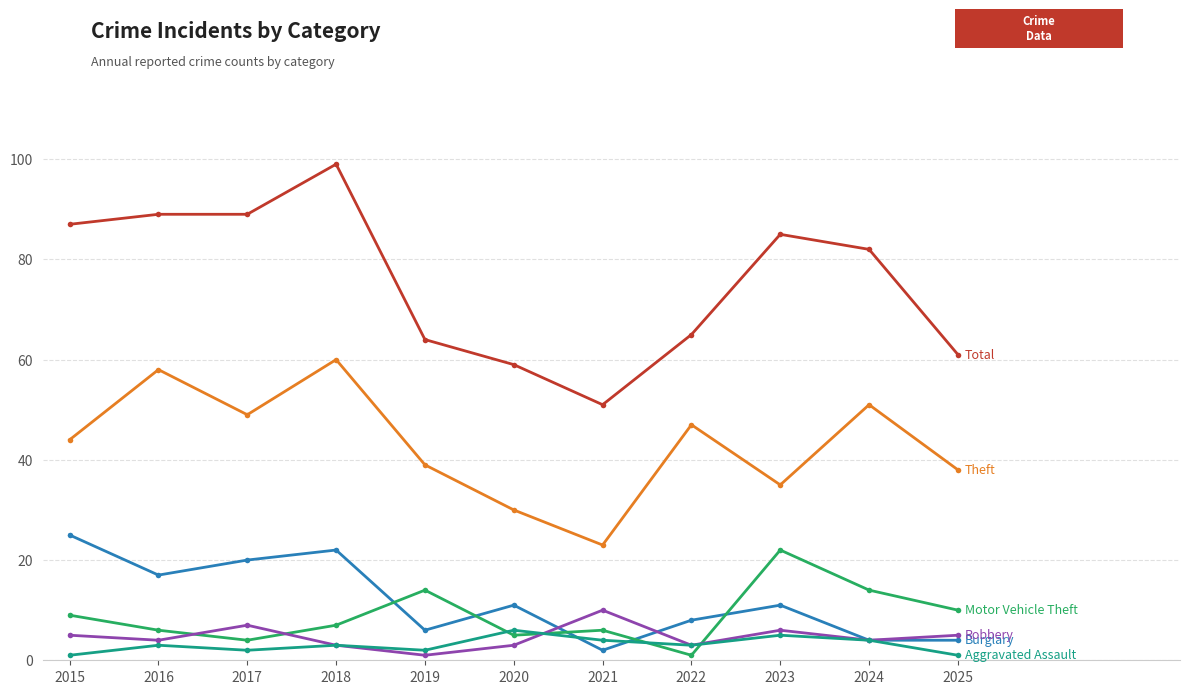

At which category is the sum across all series the highest?

2018